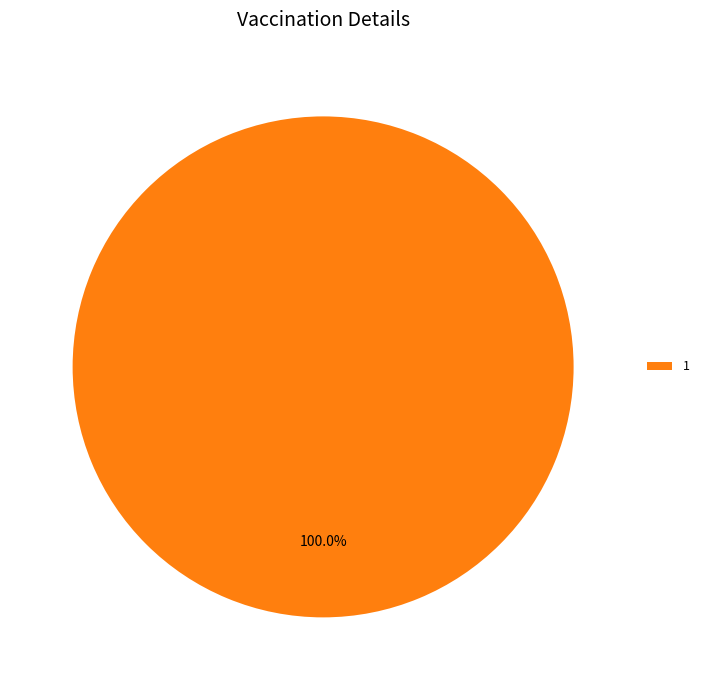

What is the majority slice?

1